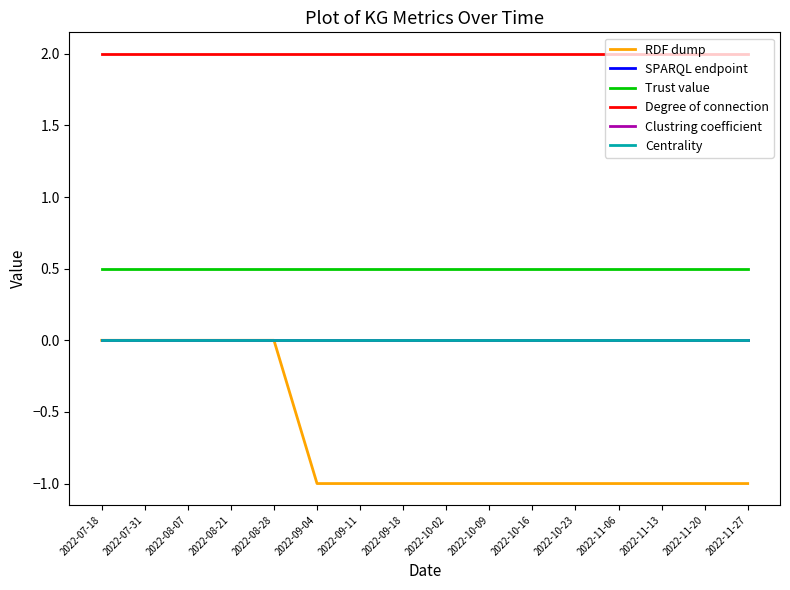

Reading left to right, transcribe all the data shown in this chart.

RDF dump: 0.0	0.0	0.0	0.0	0.0	-1.0	-1.0	-1.0	-1.0	-1.0	-1.0	-1.0	-1.0	-1.0	-1.0	-1.0
SPARQL endpoint: 0.0	0.0	0.0	0.0	0.0	0.0	0.0	0.0	0.0	0.0	0.0	0.0	0.0	0.0	0.0	0.0
Trust value: 0.5	0.5	0.5	0.5	0.5	0.5	0.5	0.5	0.5	0.5	0.5	0.5	0.5	0.5	0.5	0.5
Degree of connection: 2.0	2.0	2.0	2.0	2.0	2.0	2.0	2.0	2.0	2.0	2.0	2.0	2.0	2.0	2.0	2.0
Clustring coefficient: 0.0	0.0	0.0	0.0	0.0	0.0	0.0	0.0	0.0	0.0	0.0	0.0	0.0	0.0	0.0	0.0
Centrality: 0.0	0.0	0.0	0.0	0.0	0.0	0.0	0.0	0.0	0.0	0.0	0.0	0.0	0.0	0.0	0.0